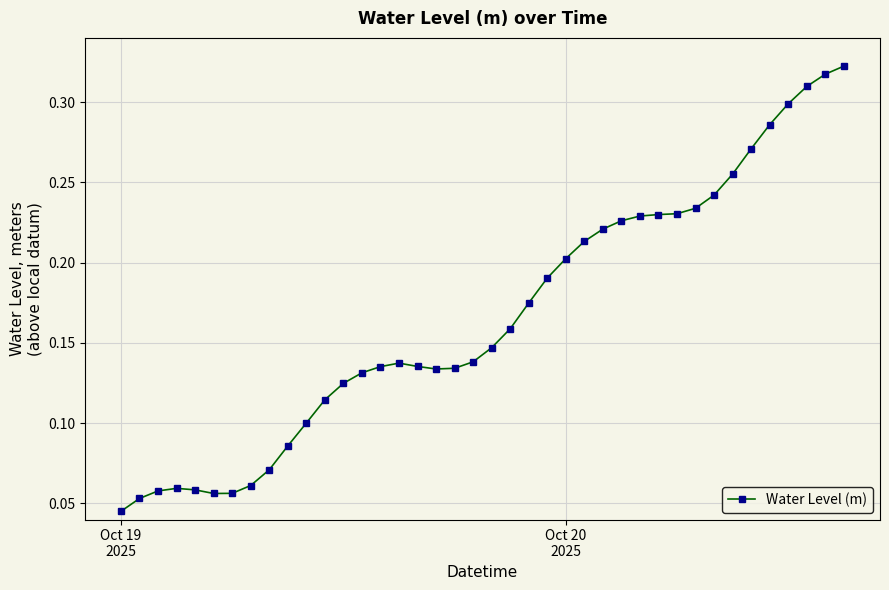

Count the values in the range 0 to 1.

40